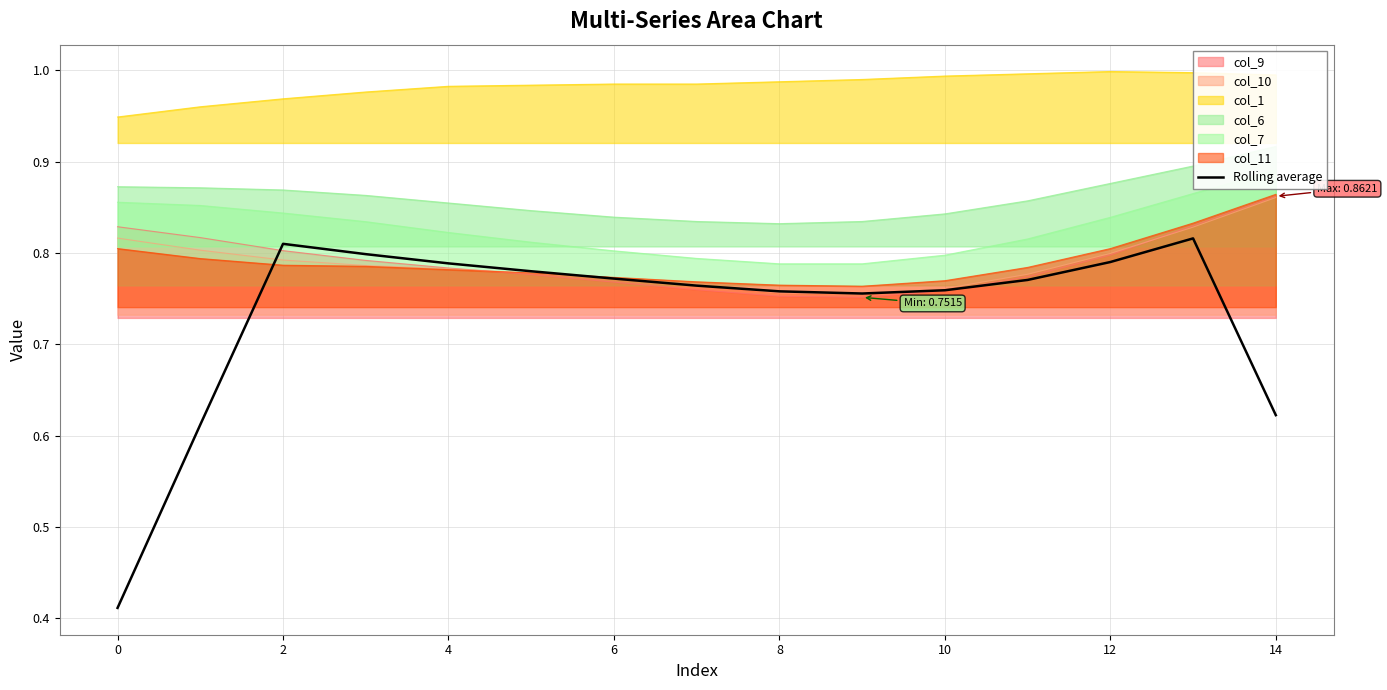

Which category has the highest value in the col_9 series?

14